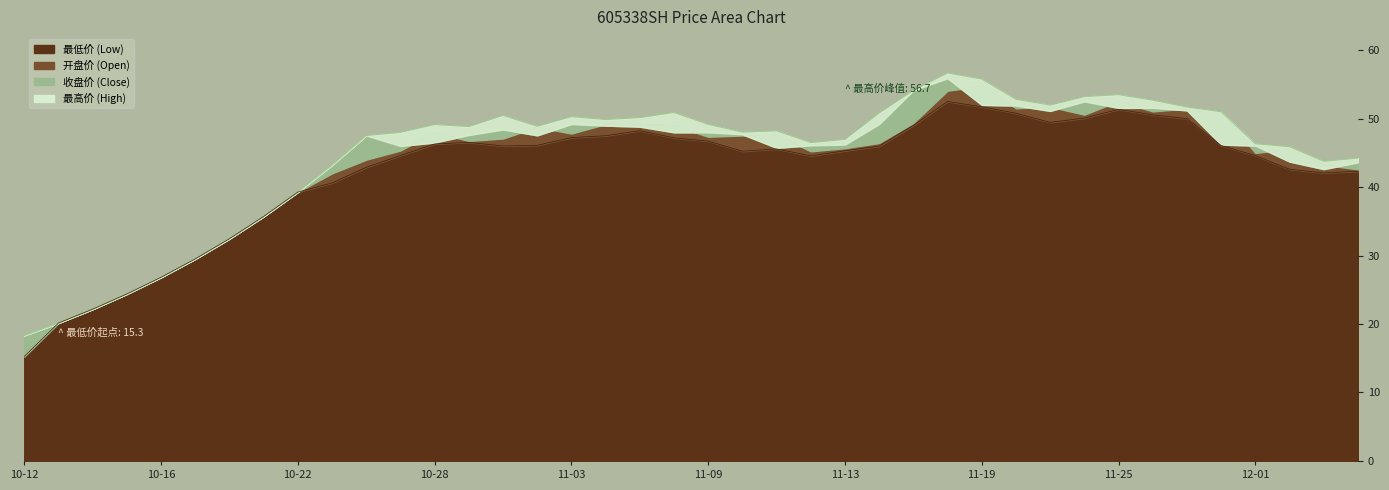

Which category has the lowest value in the 开盘价 series?

10-12